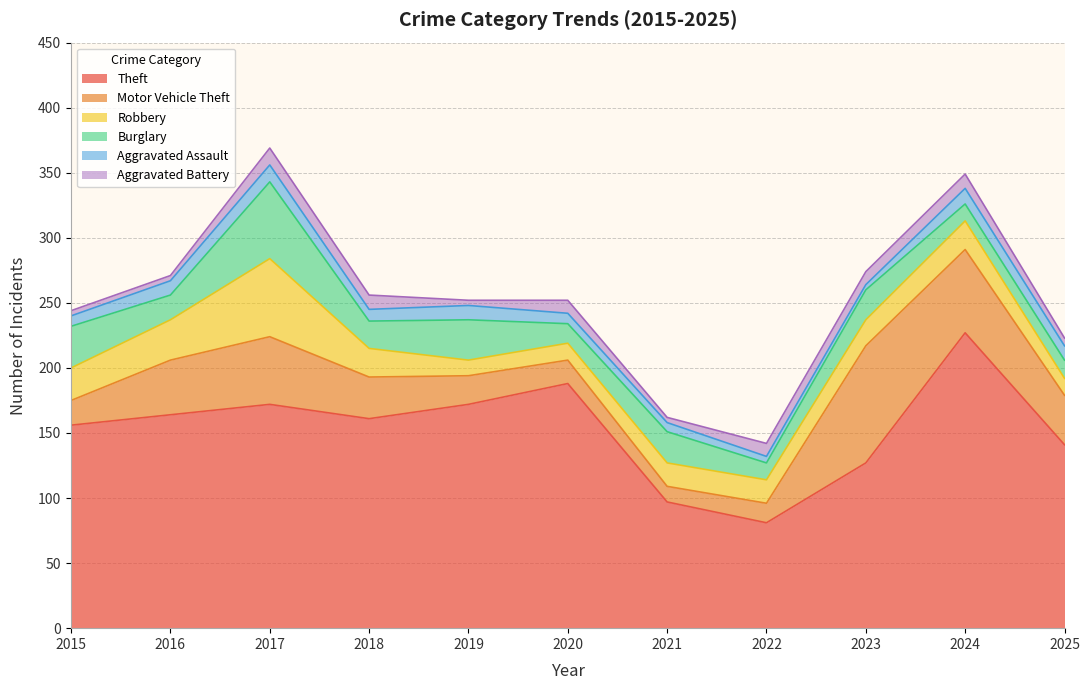

How many interior local valleys does the Motor Vehicle Theft series have?

1